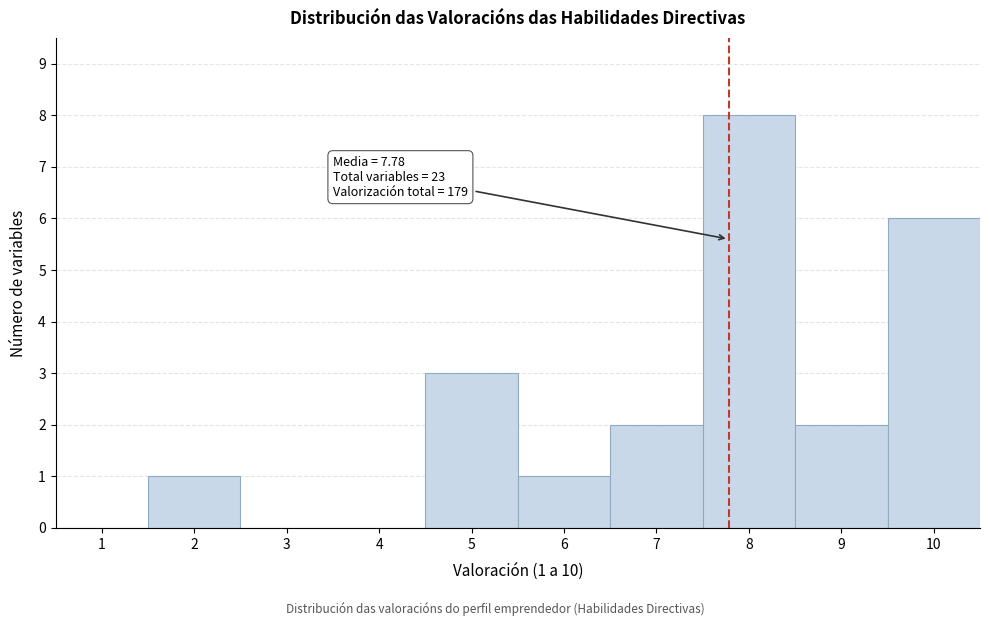

Which range on the x-axis has the tallest bar?

7.5 to 8.5